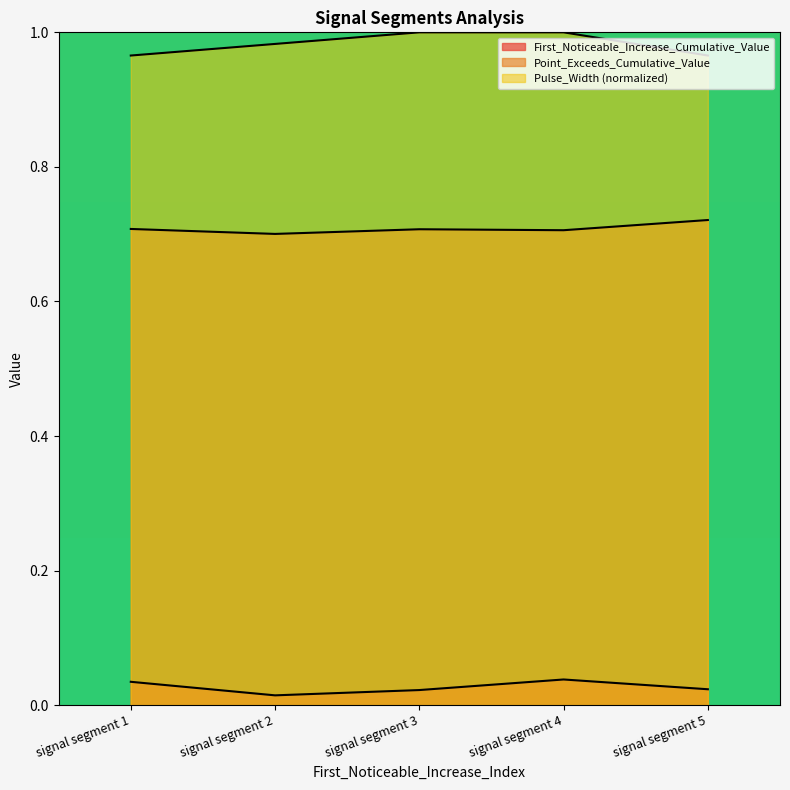

Which has a higher value, signal segment 3 or signal segment 1?

signal segment 1